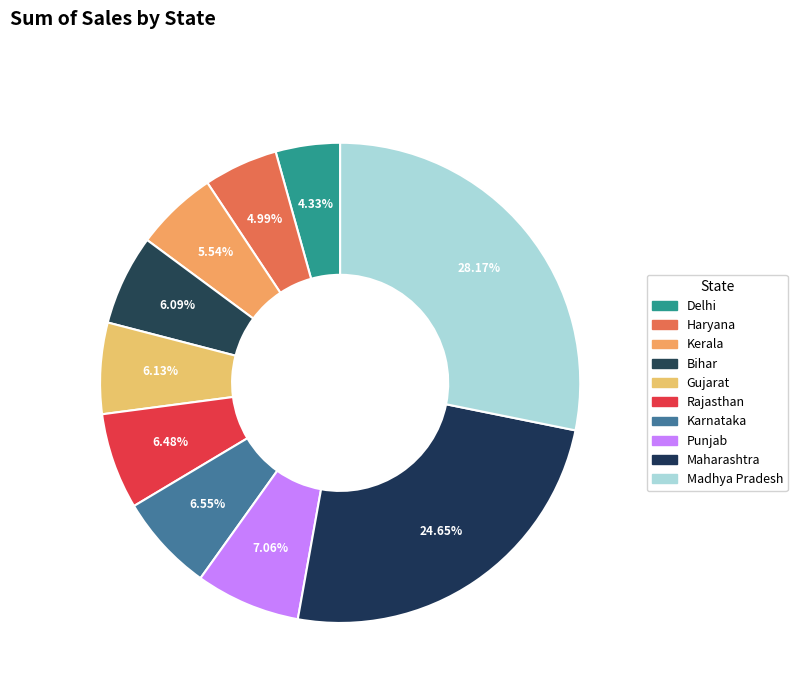

Count the number of slices in the pie.

10